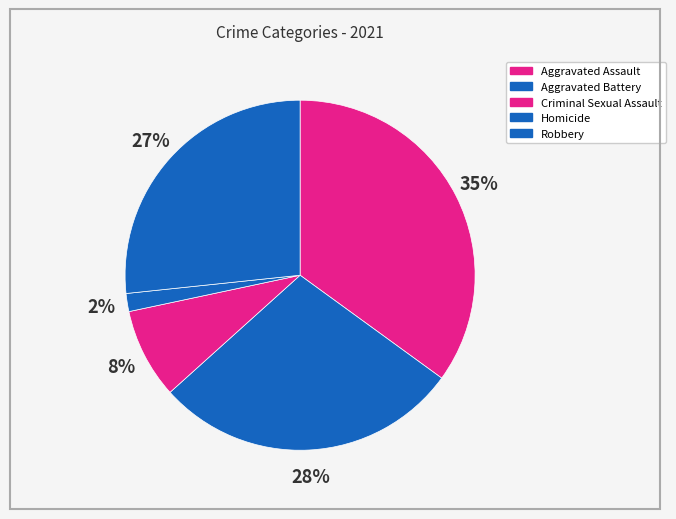

Rank the categories by value from highest to lowest.

Aggravated Assault, Aggravated Battery, Robbery, Criminal Sexual Assault, Homicide